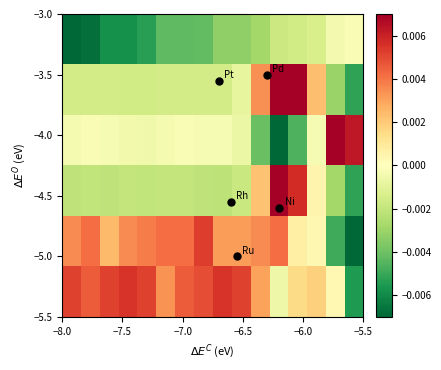

At how many categories does at least one series exceed 0?

16